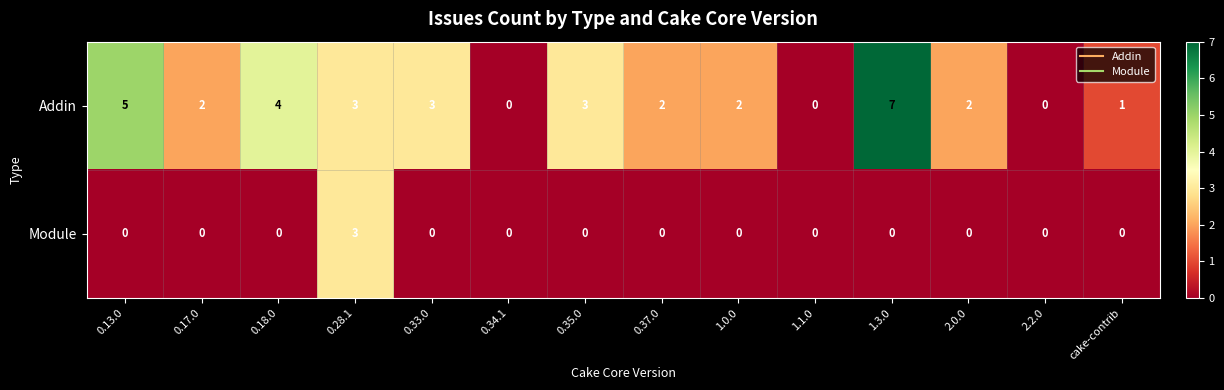

Reading left to right, list all the values displayed in this chart.

Addin: 0.13.0=5	0.17.0=2	0.18.0=4	0.28.1=3	0.33.0=3	0.34.1=0	0.35.0=3	0.37.0=2	1.0.0=2	1.1.0=0	1.3.0=7	2.0.0=2	2.2.0=0	cake-contrib=1
Module: 0.13.0=0	0.17.0=0	0.18.0=0	0.28.1=3	0.33.0=0	0.34.1=0	0.35.0=0	0.37.0=0	1.0.0=0	1.1.0=0	1.3.0=0	2.0.0=0	2.2.0=0	cake-contrib=0